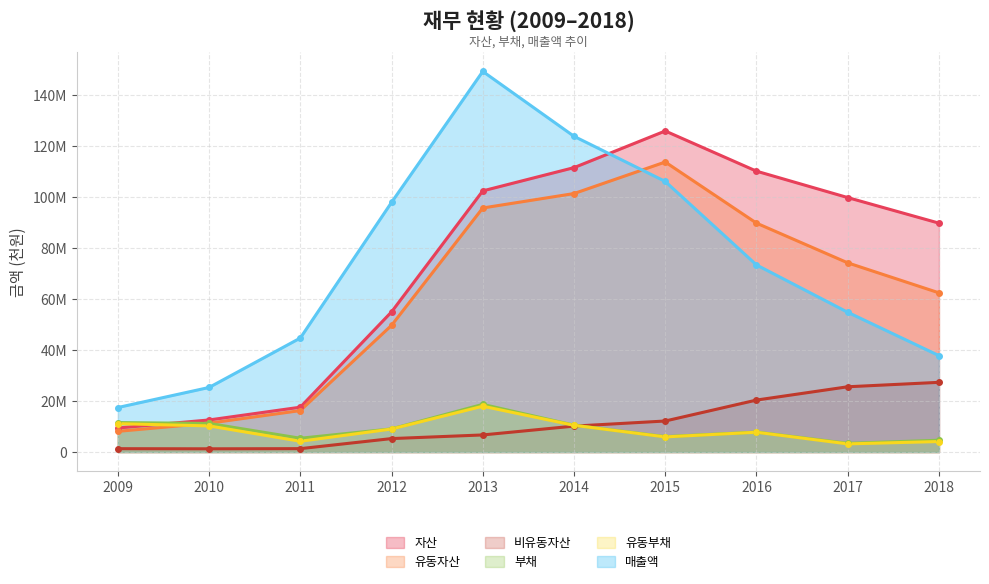

What is the minimum value for 비유동자산?

1267855